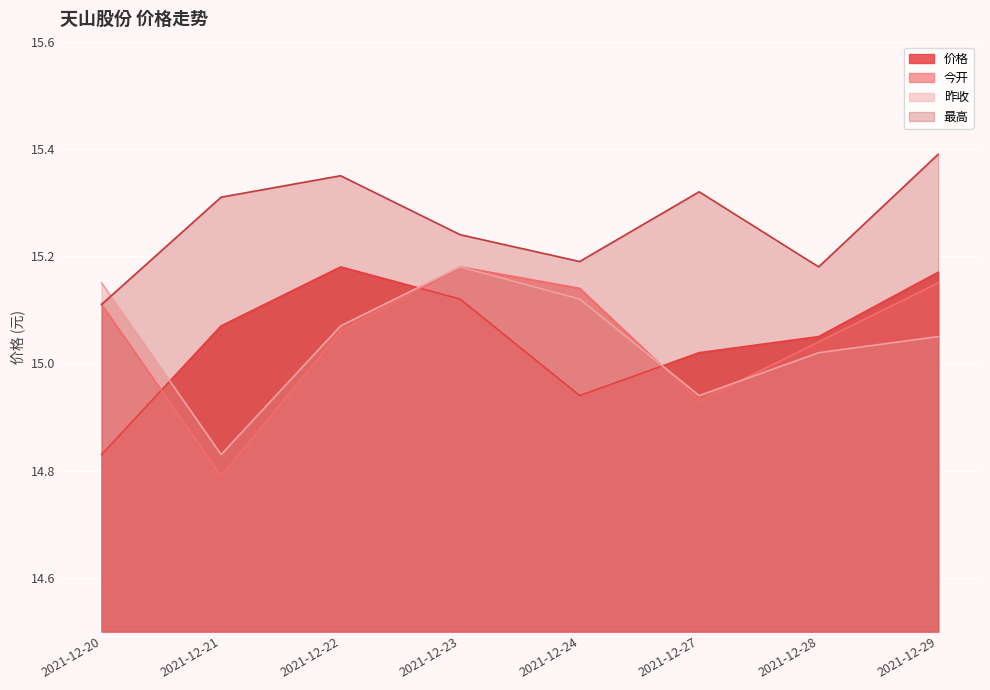

What is the value of the 价格 point at the 2nd from the left?

15.1